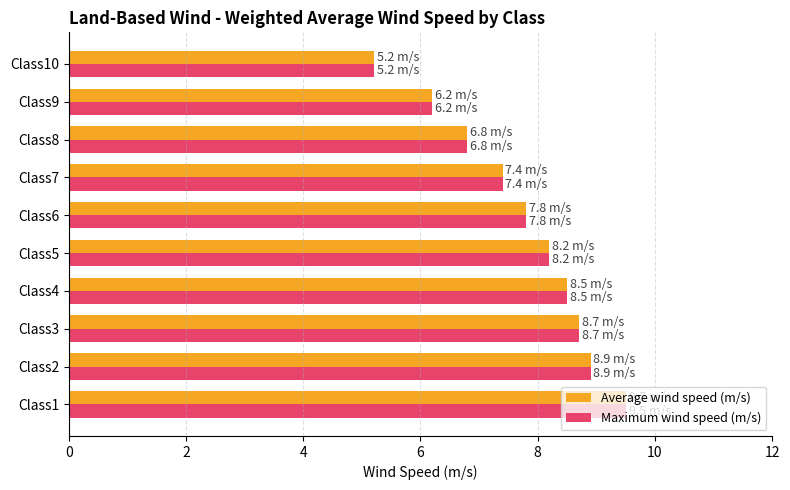

Where is Maximum wind speed (m/s) nearest to the value 7?

Class8